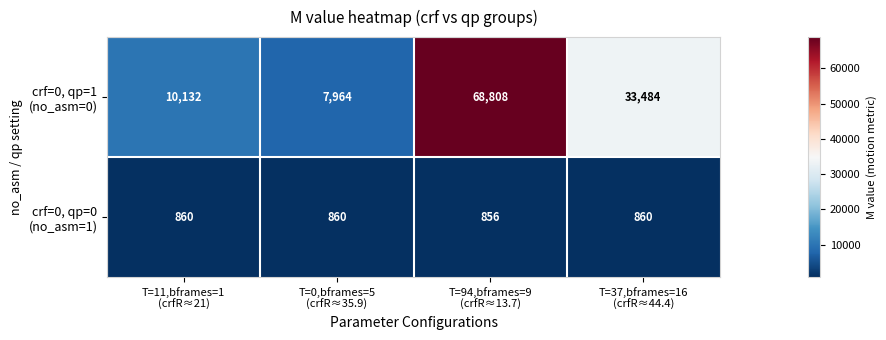

At which category is the sum across all series the highest?

T=94,bframes=9
(crfR≈13.7)